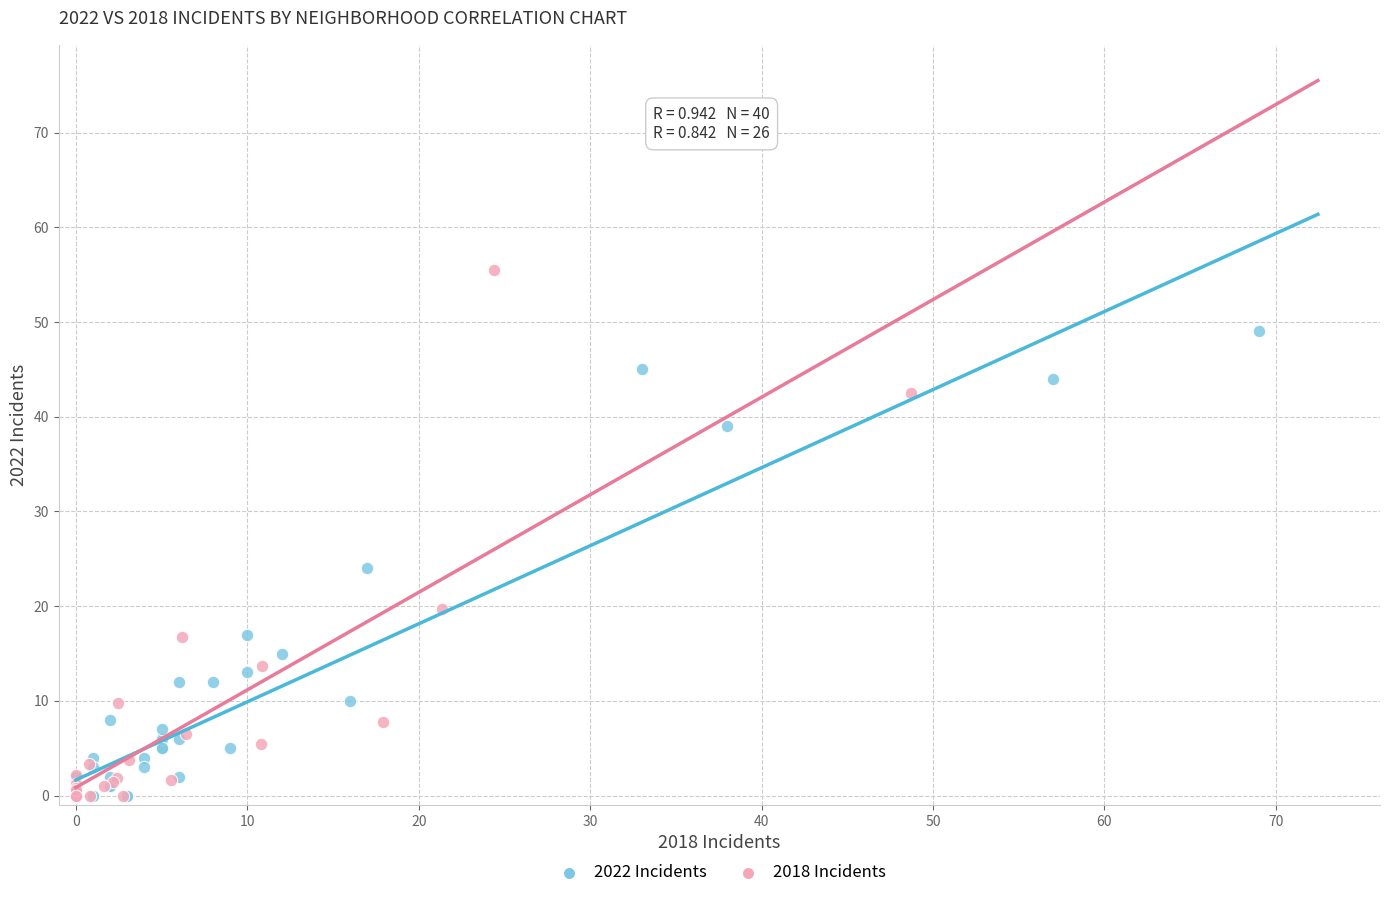

Which series has the widest spread of Y values?

2018 Incidents